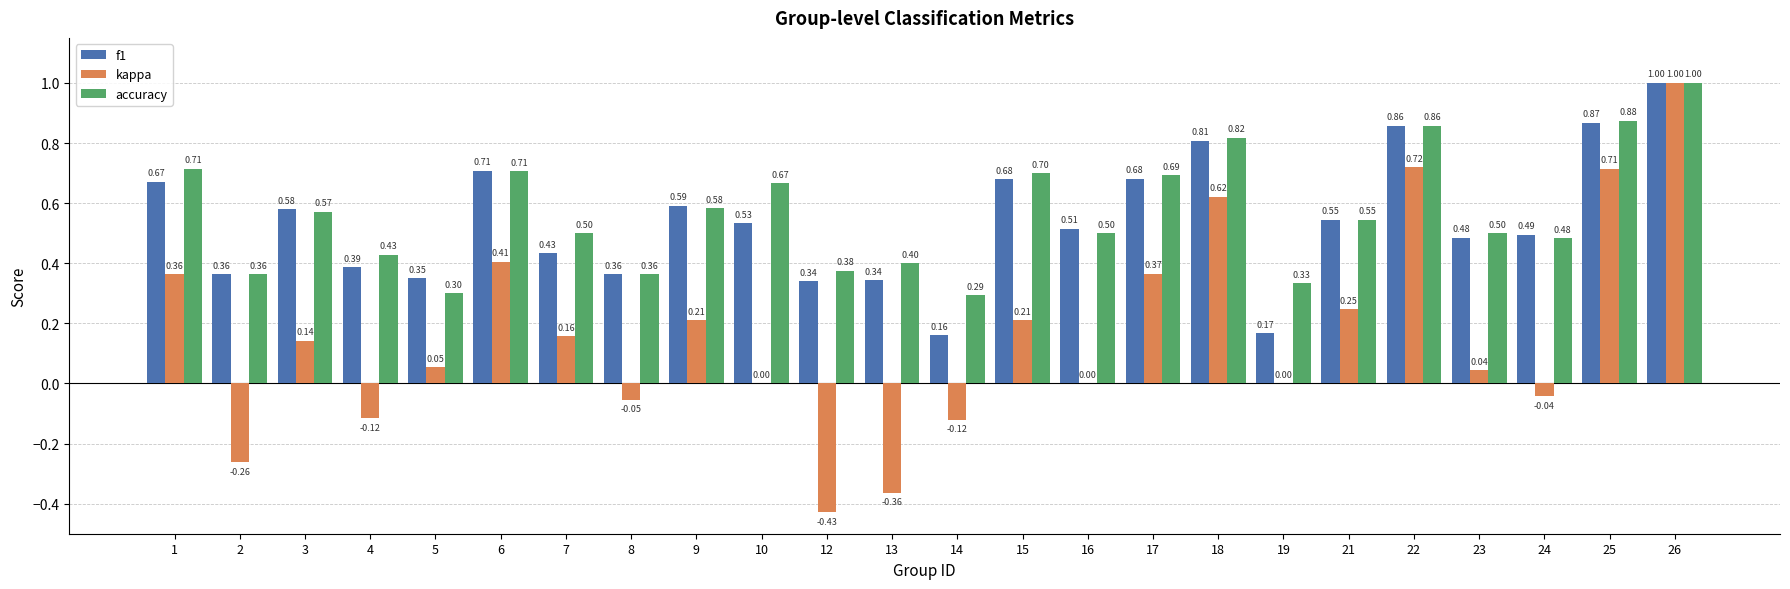

Between 7 and 21, which series saw the biggest shift?

f1